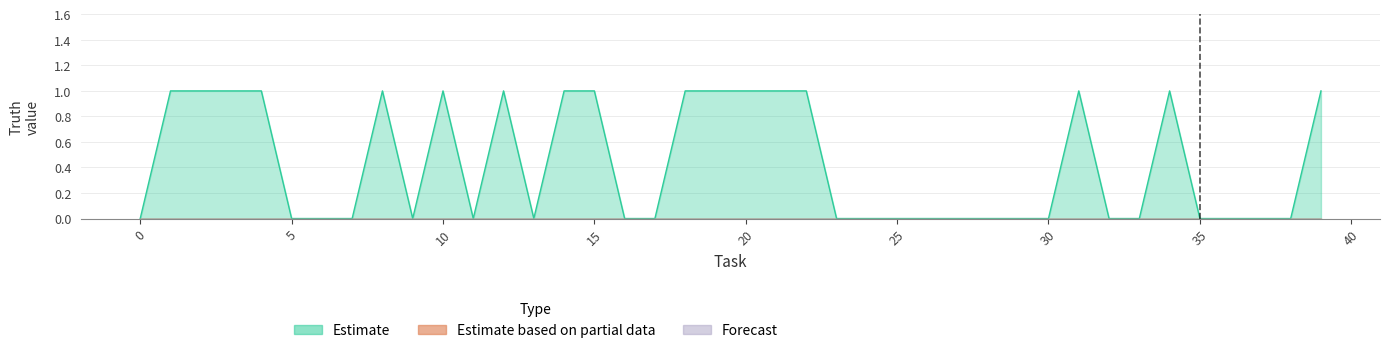

True or false: Forecast and Estimate based on partial data intersect in this chart.

False